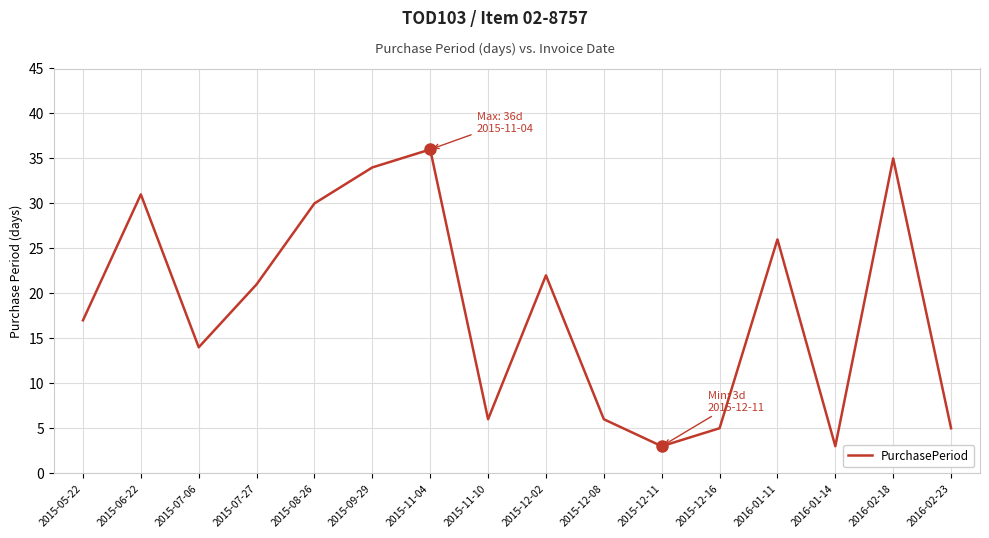

What is the minimum value shown in the chart?

3